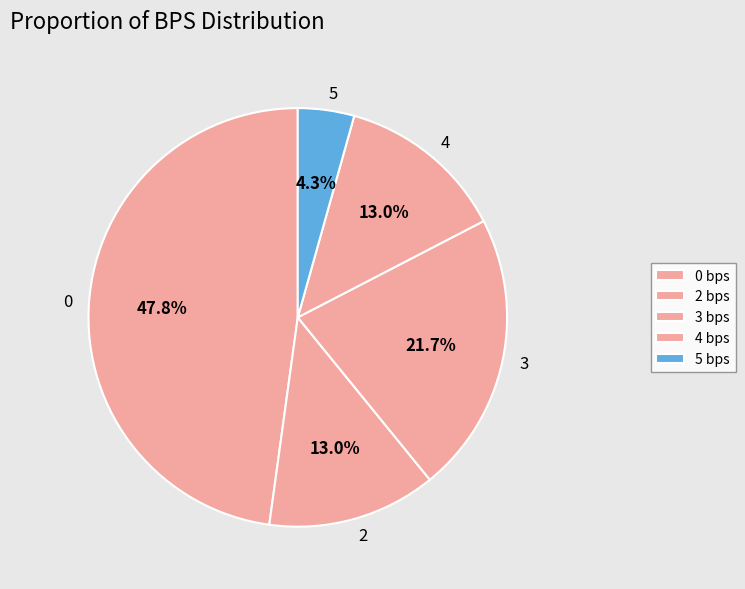

What is the ratio of the value at 4 to the value at 0?

0.3